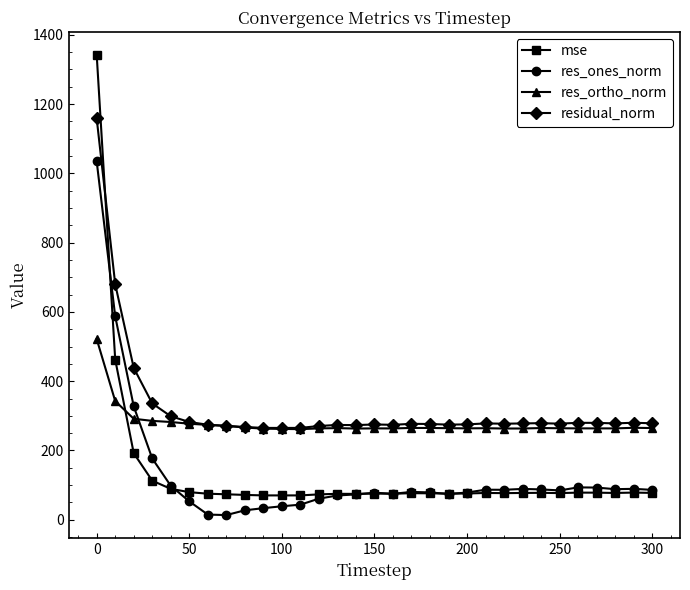

In res_ones_norm, how many points are higher than both neighbors (excluding endpoints)?

6